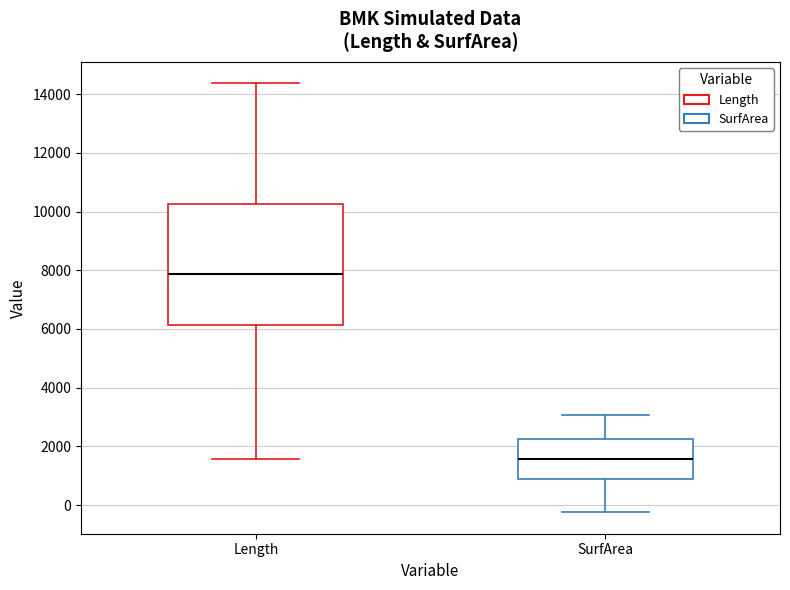

Where does the upper whisker of the box for Length end on the y-axis? The values are not printed on the chart, so give them approximately, as read against the axis.

14400